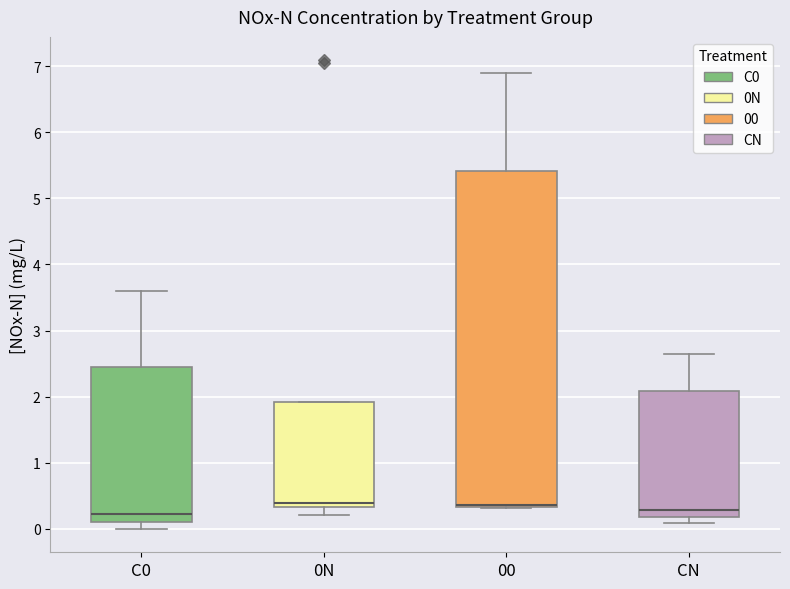

Where does the upper whisker of the box for C0 end on the y-axis? The values are not printed on the chart, so give them approximately, as read against the axis.

3.6